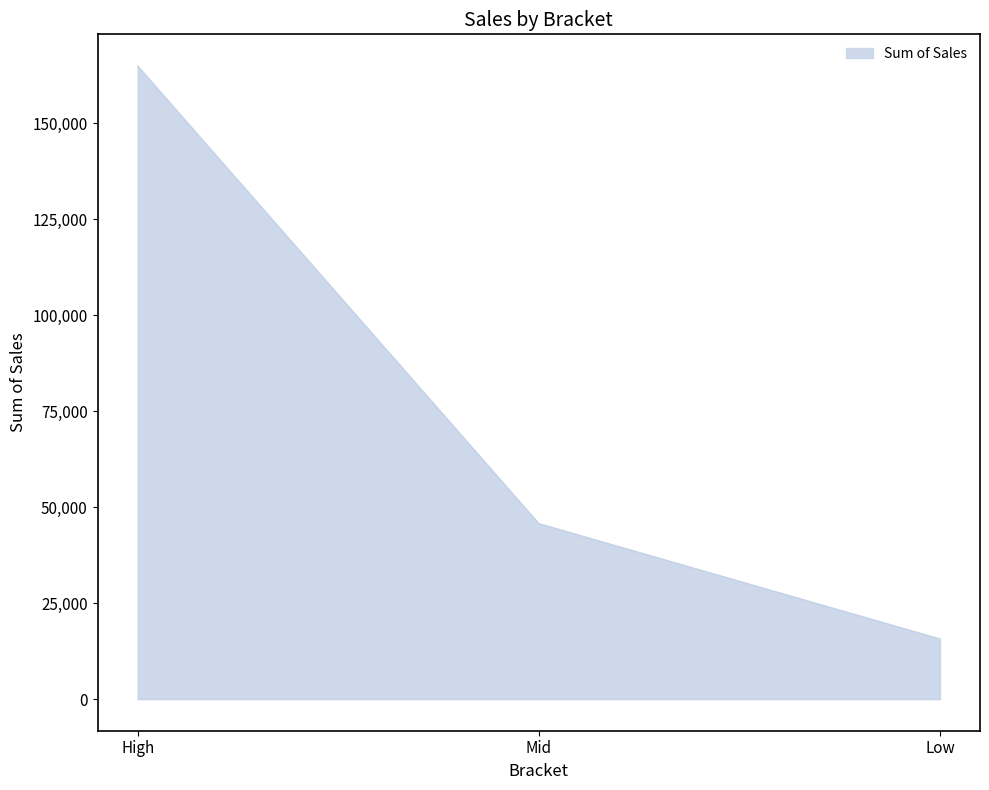

What is the average value?

75432.8